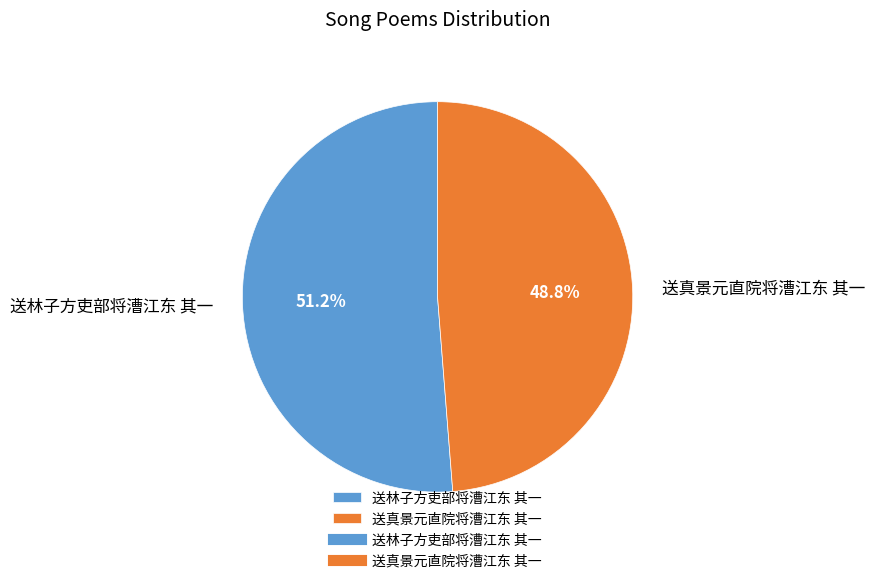

Between 送林子方吏部将漕江东 其一 and 送真景元直院将漕江东 其一, which is larger?

送林子方吏部将漕江东 其一